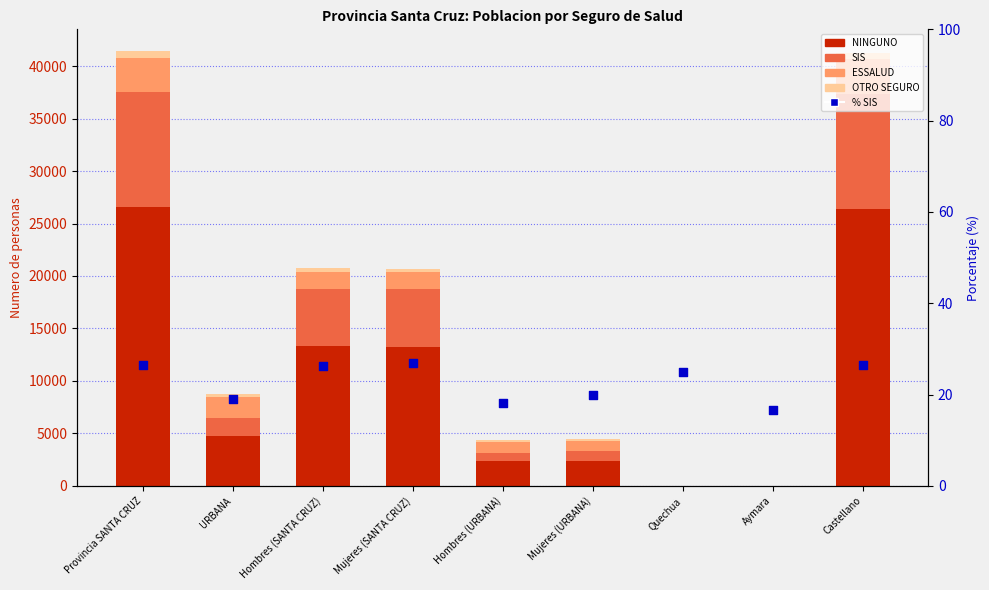

Which series has the largest total across all categories?

NINGUNO